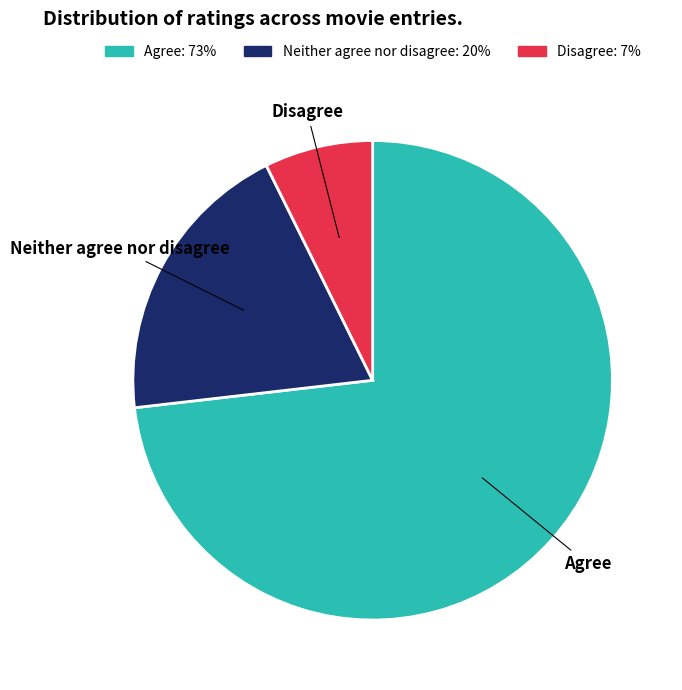

Rank the categories by value from highest to lowest.

Agree, Neither agree nor disagree, Disagree